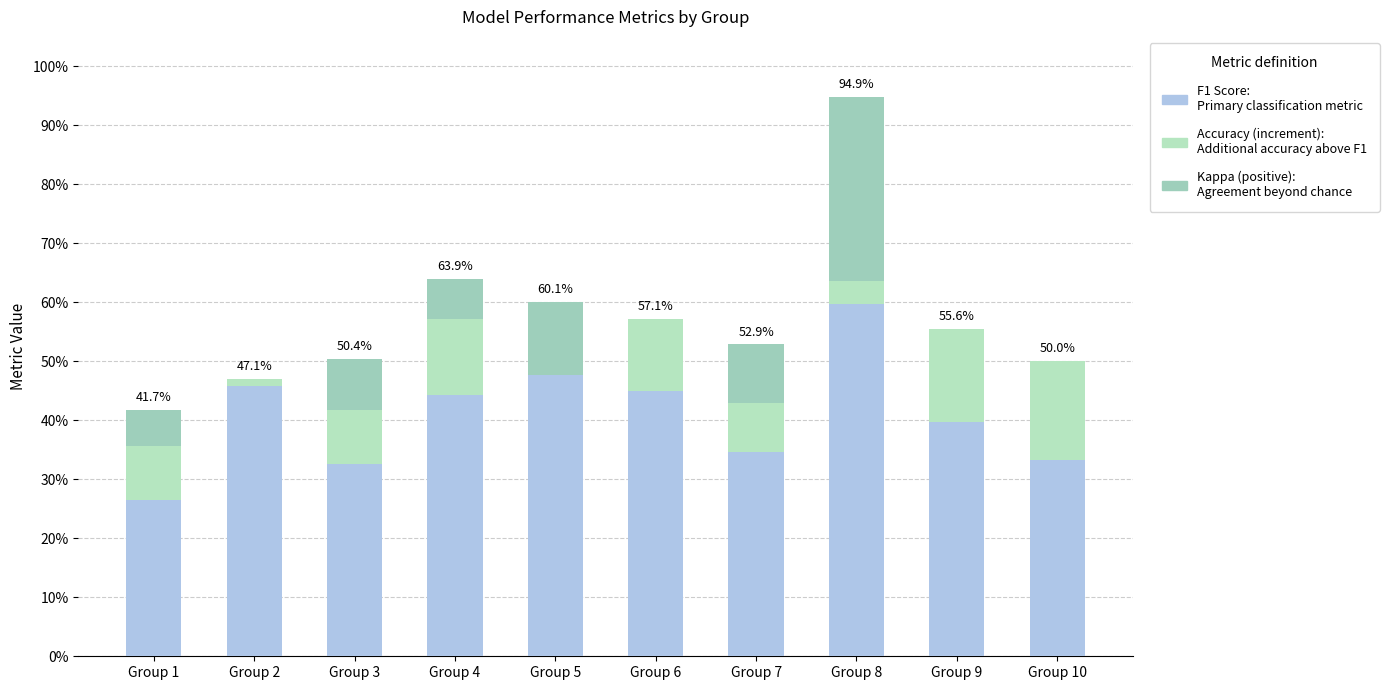

Are the bars grouped side by side (vs. stacked)?

No